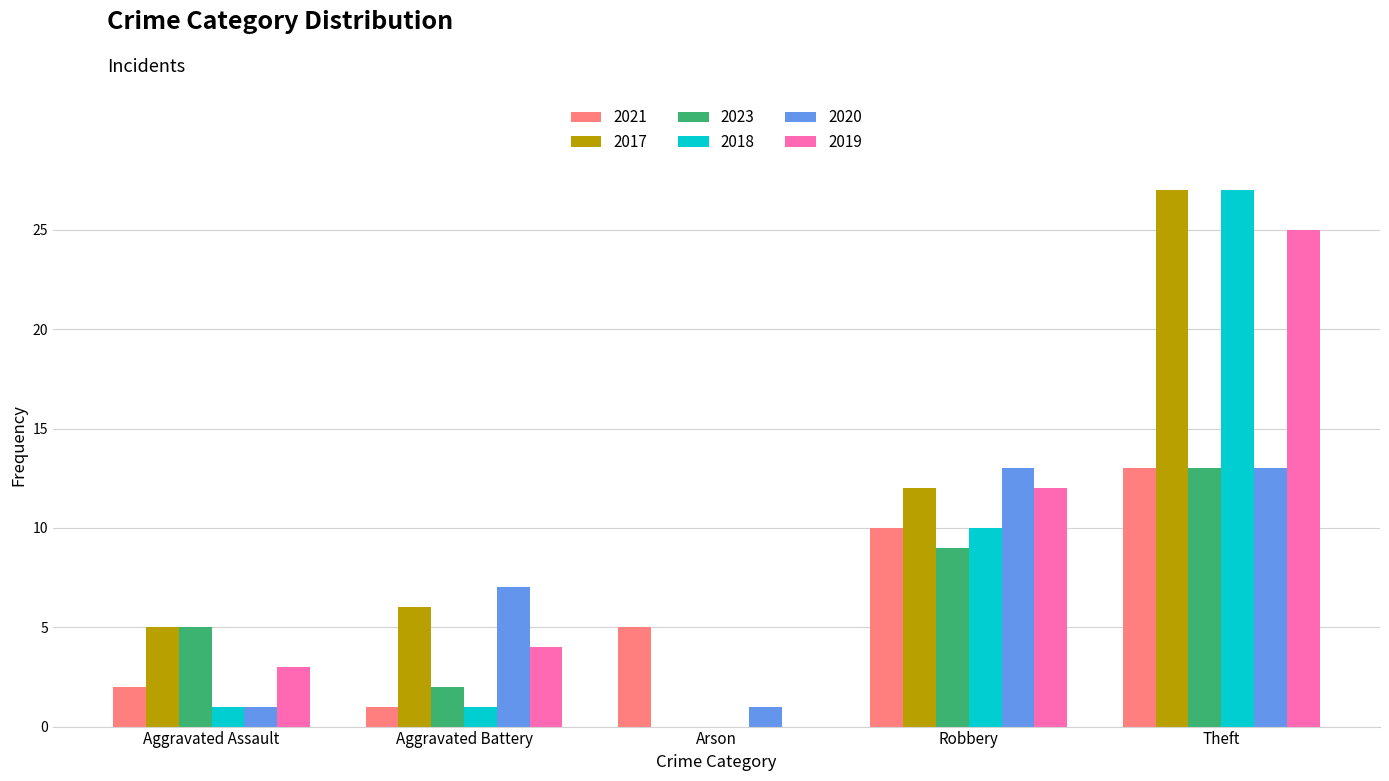

Is it true that 2017 equals 27 at Theft?

True